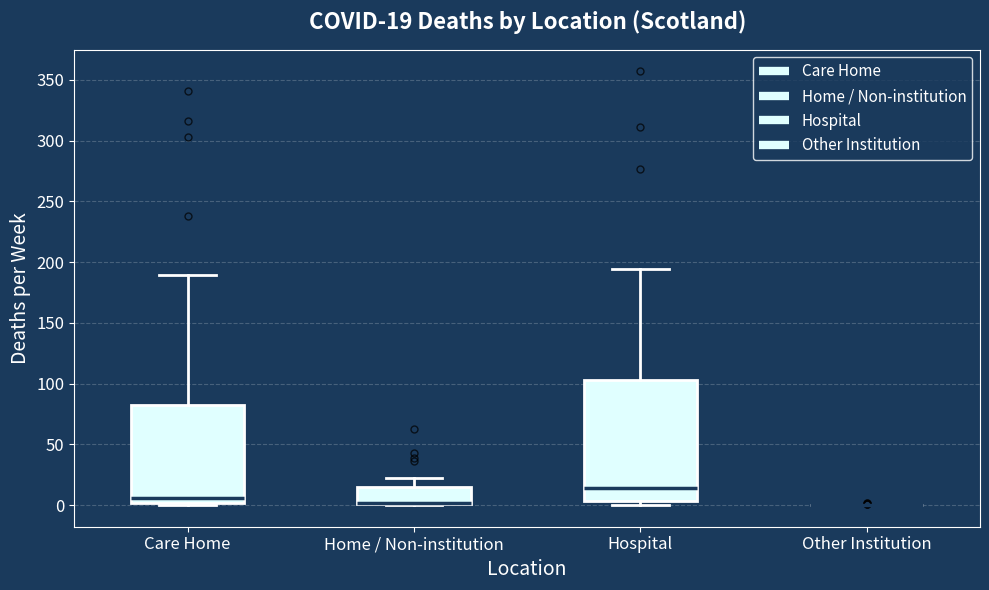

Comparing the boxes themselves (not the whiskers), which one is the tallest?

Hospital